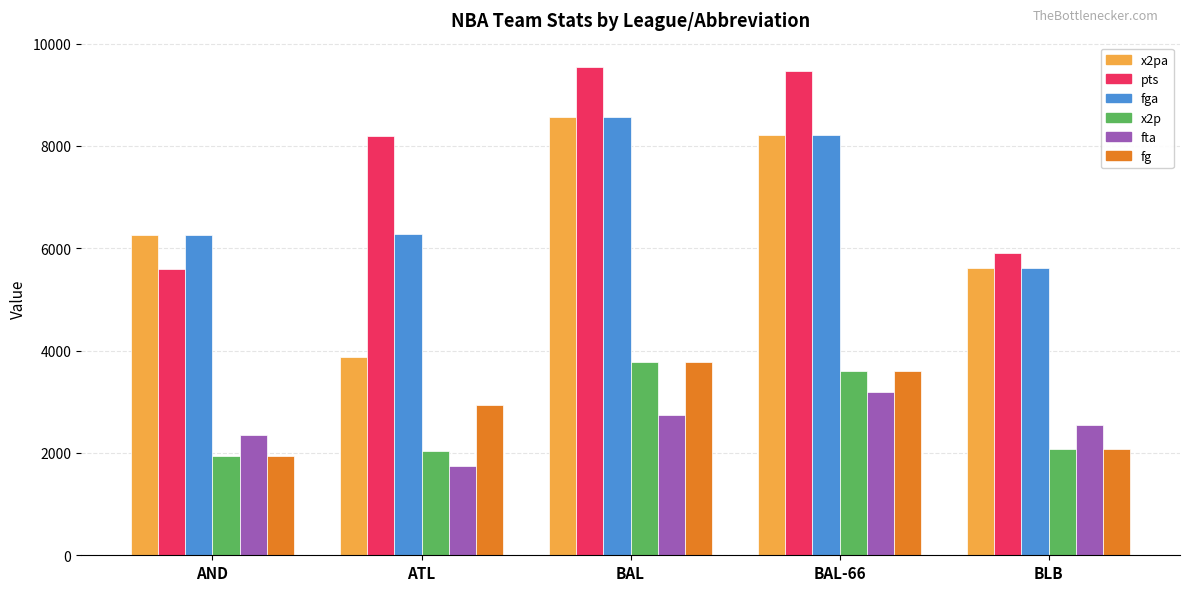

What is the sum of all x2pa values?

32525